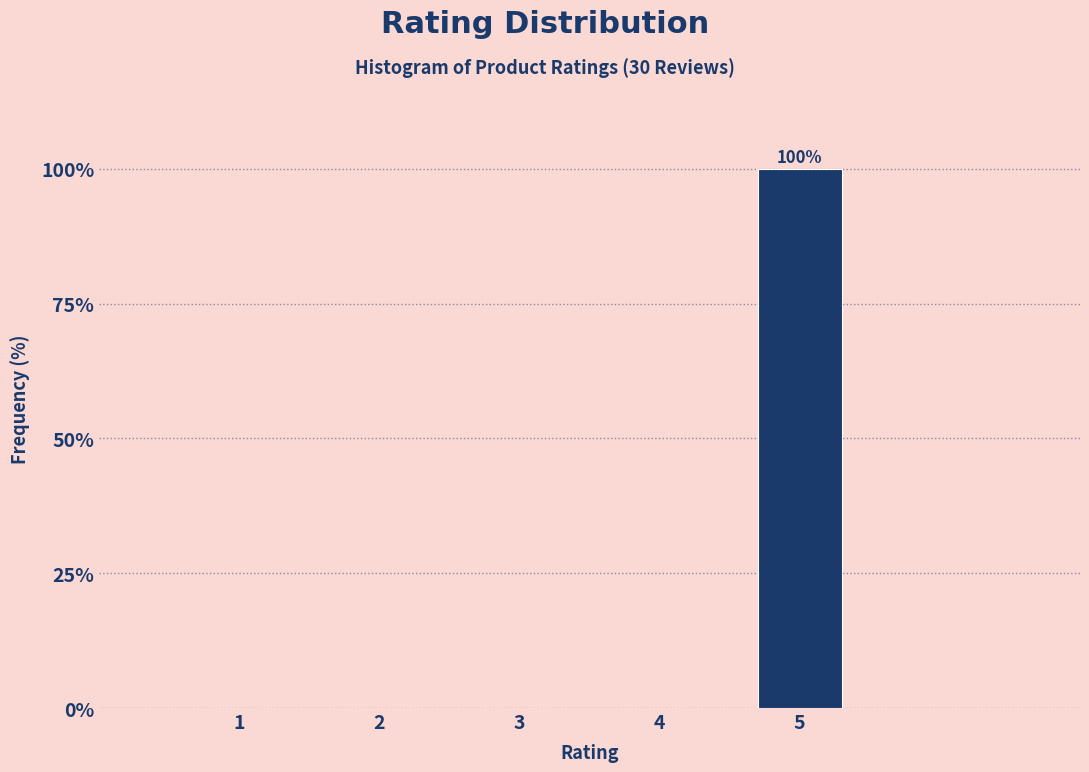

Reading left to right, transcribe all the data shown in this chart.

1=0	2=0	3=0	4=0	5=100